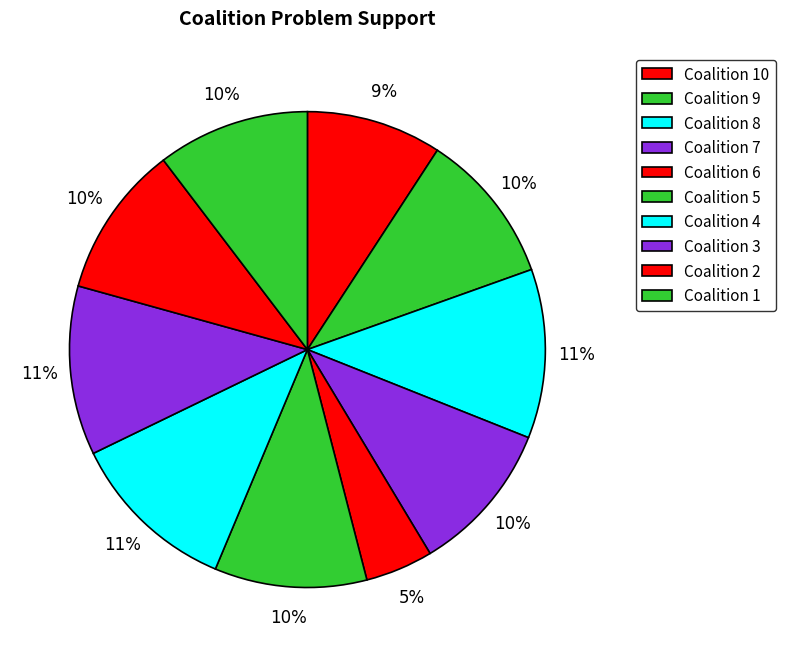

How many slices are in this pie chart?

10